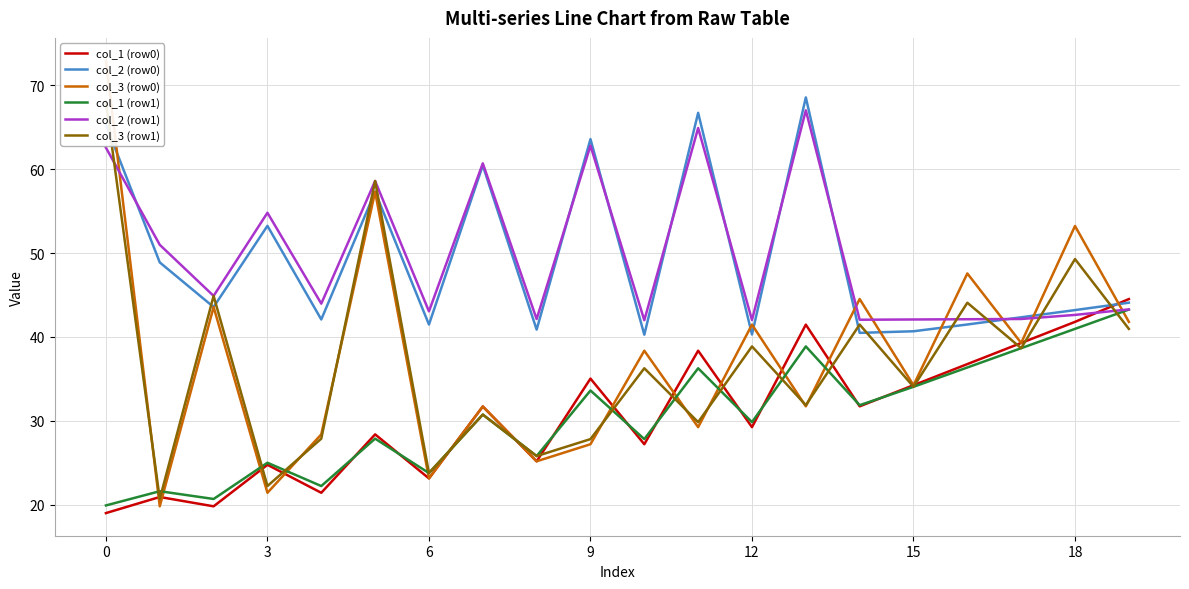

What is the label of the 18th point from the left?

17